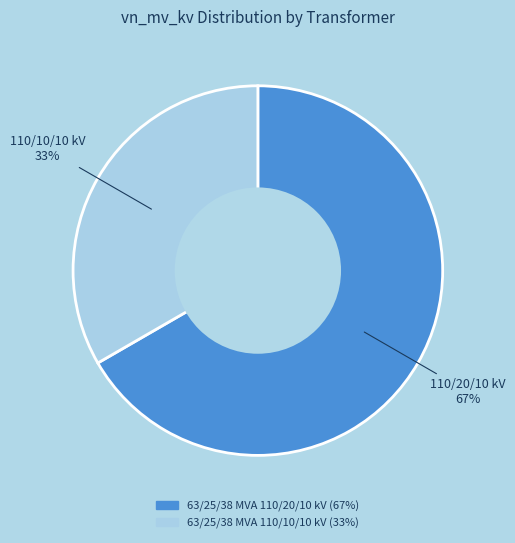

True or false: 63/25/38 MVA 110/10/10 kV accounts for 21% of the total.

False